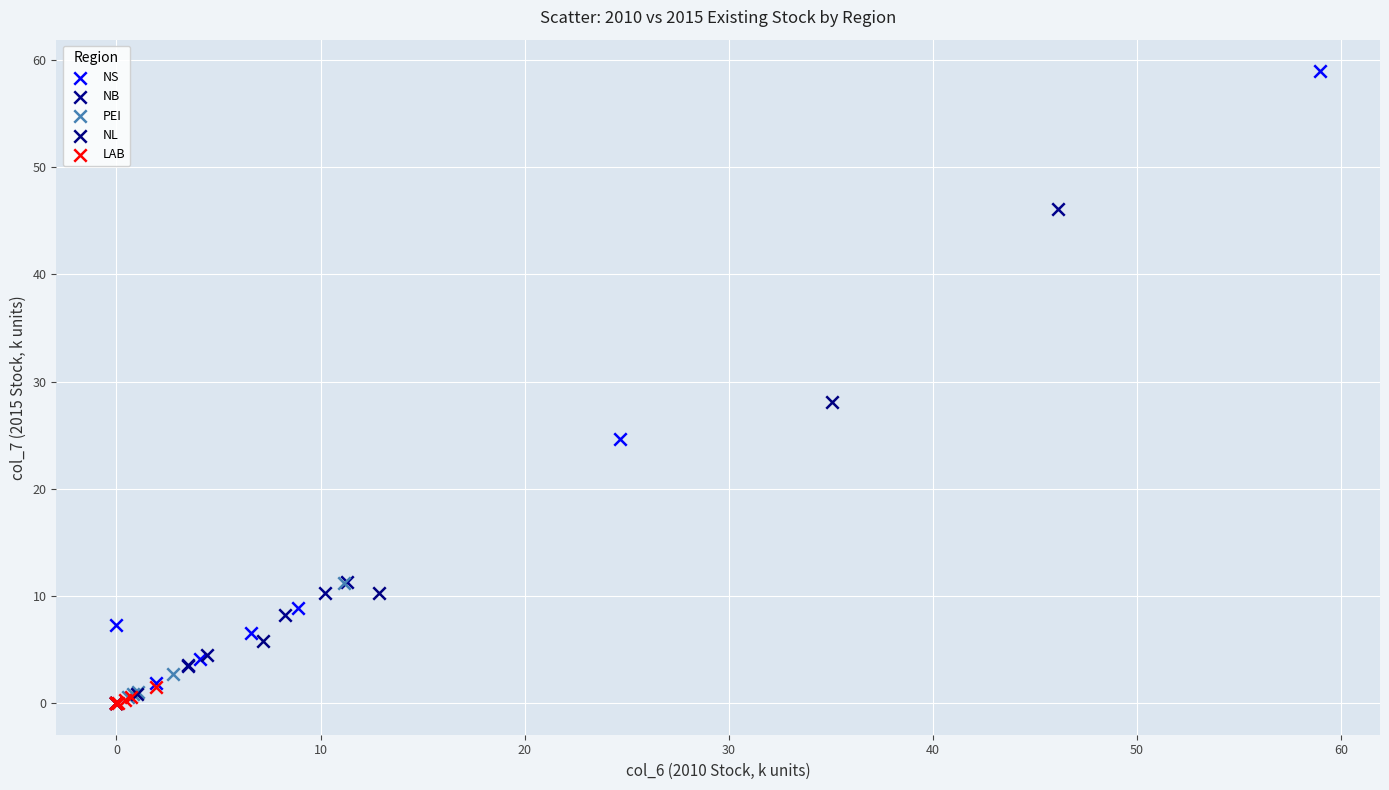

Which series has the largest Y range (max minus min)?

NS